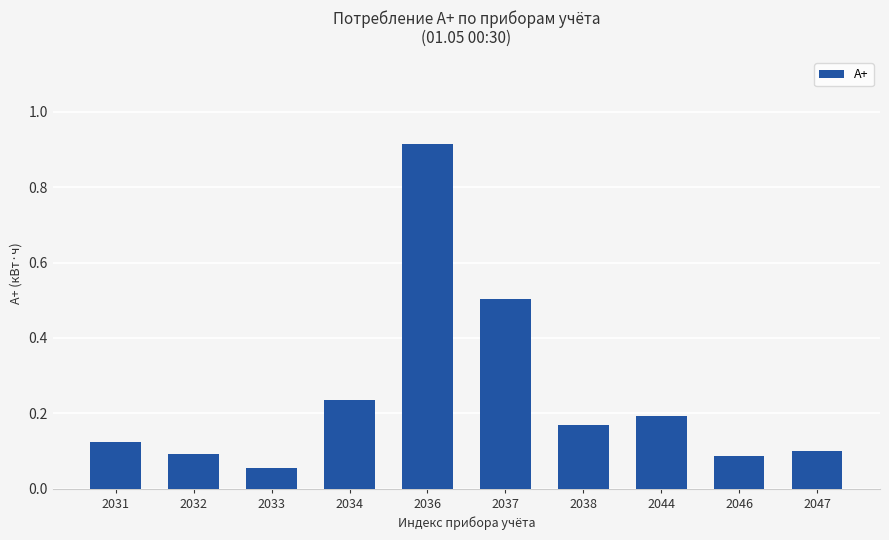

Does the chart contain any negative values?

No